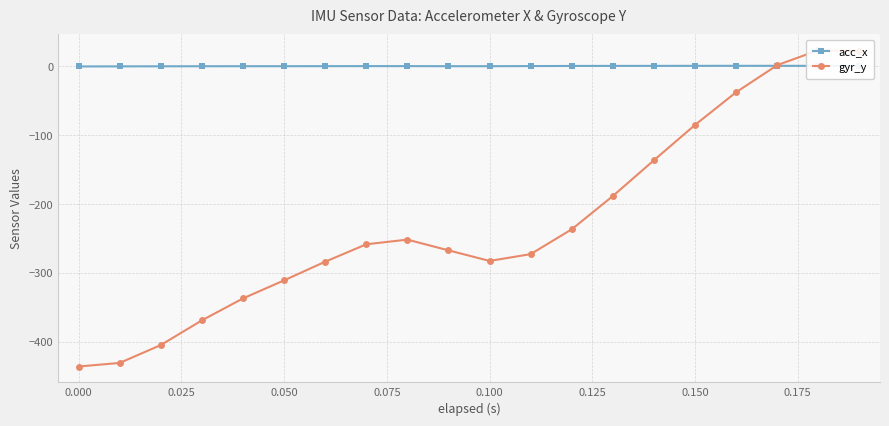

What is the minimum value for gyr_y?

-435.6